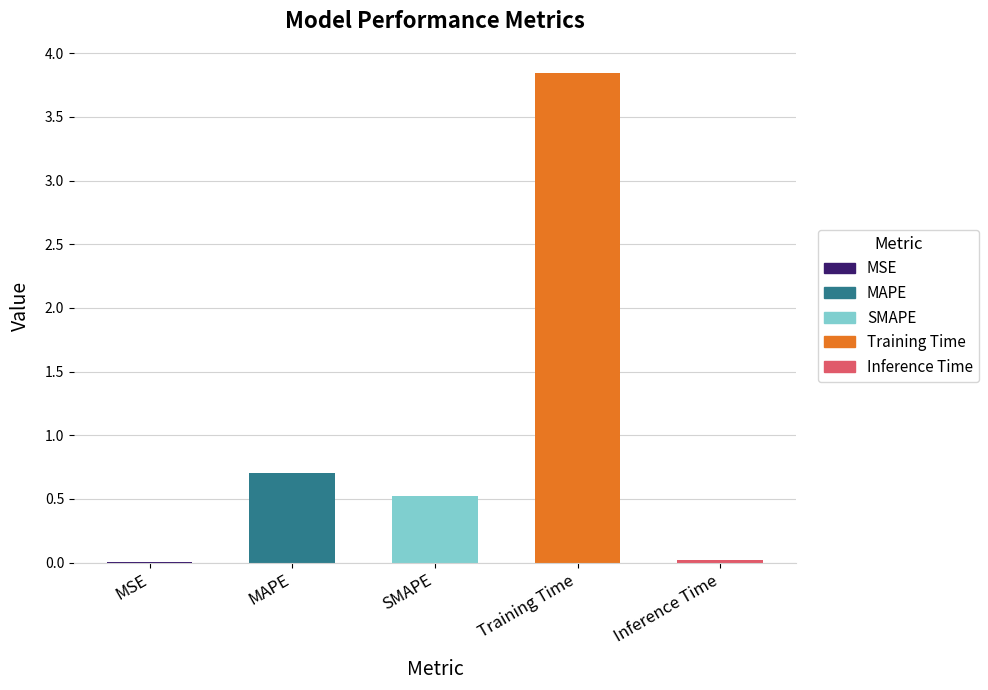

Which label corresponds to the largest value in the chart?

Training Time